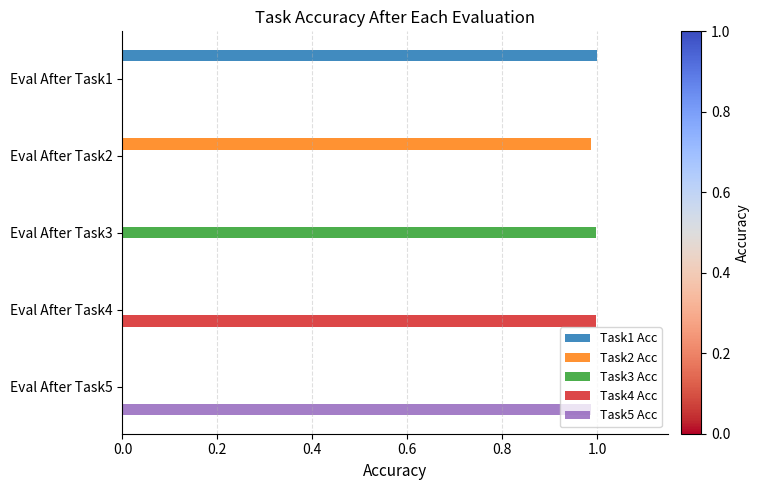

True or false: Task2 Acc has a value of 0.6 at Eval After Task5.

False